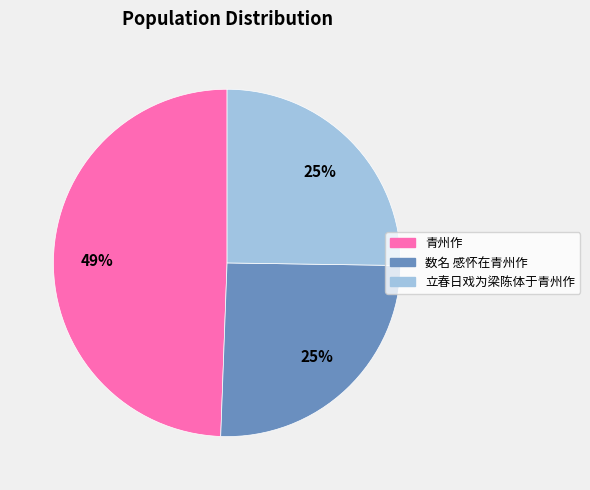

Is the sum of 数名 感怀在青州作 and 立春日戏为梁陈体于青州作 greater than half?

Yes